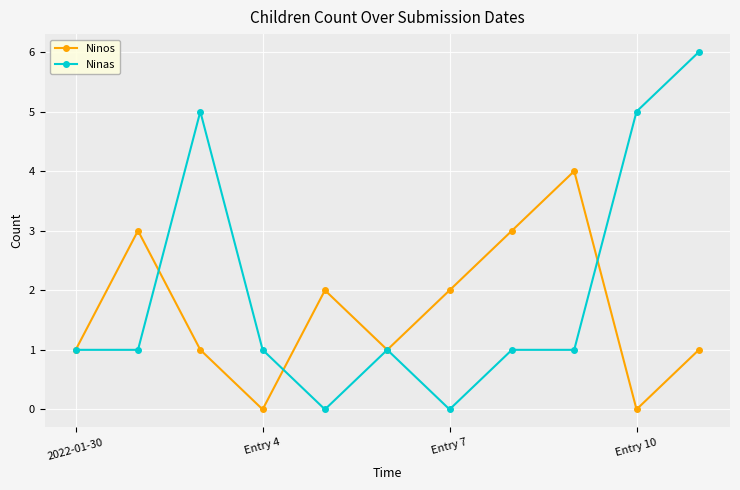

True or false: Ninas has more than 0 points higher than both neighbors.

True